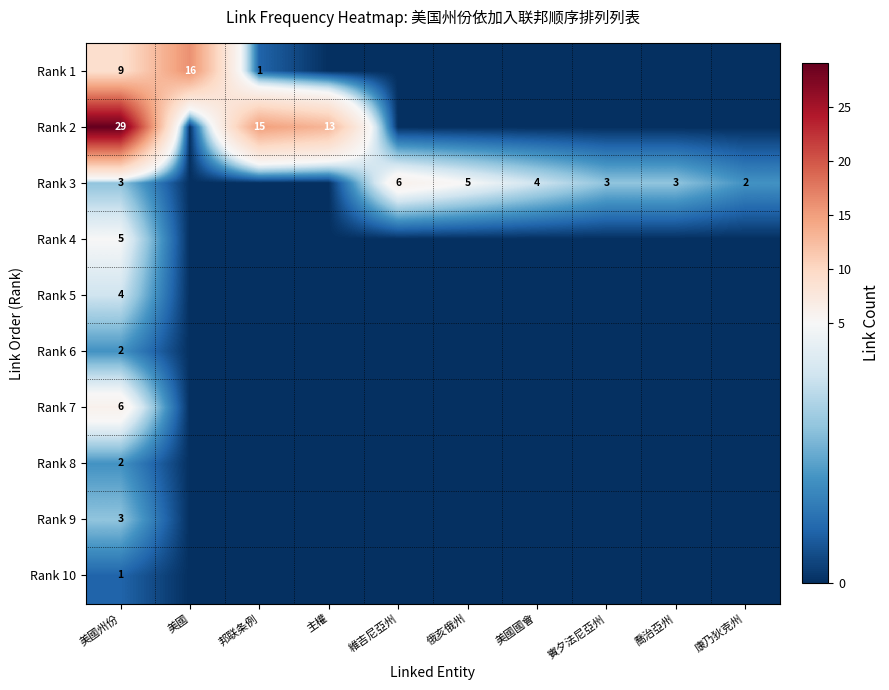

What is the sum of the Rank 1 values at 美國州份 and 美國?

25